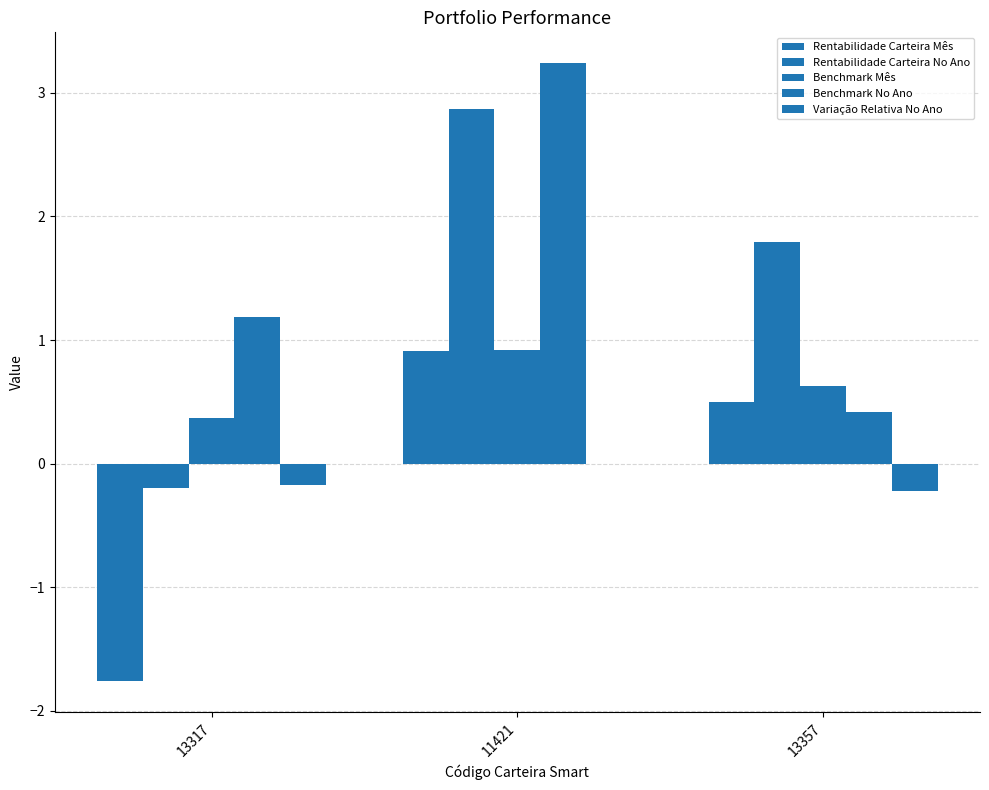

Count the number of data series in this chart.

5